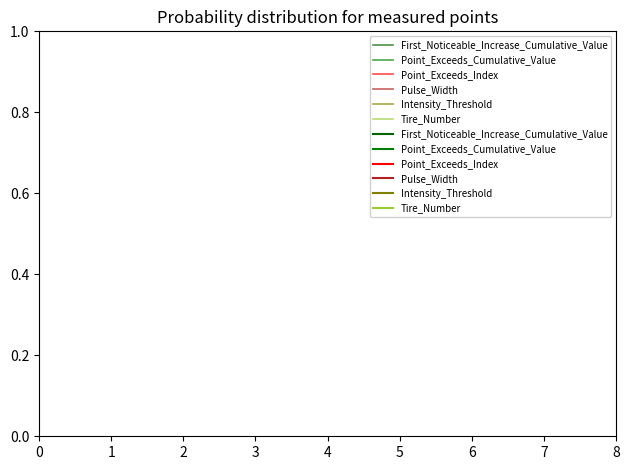

Count the number of data series in this chart.

6